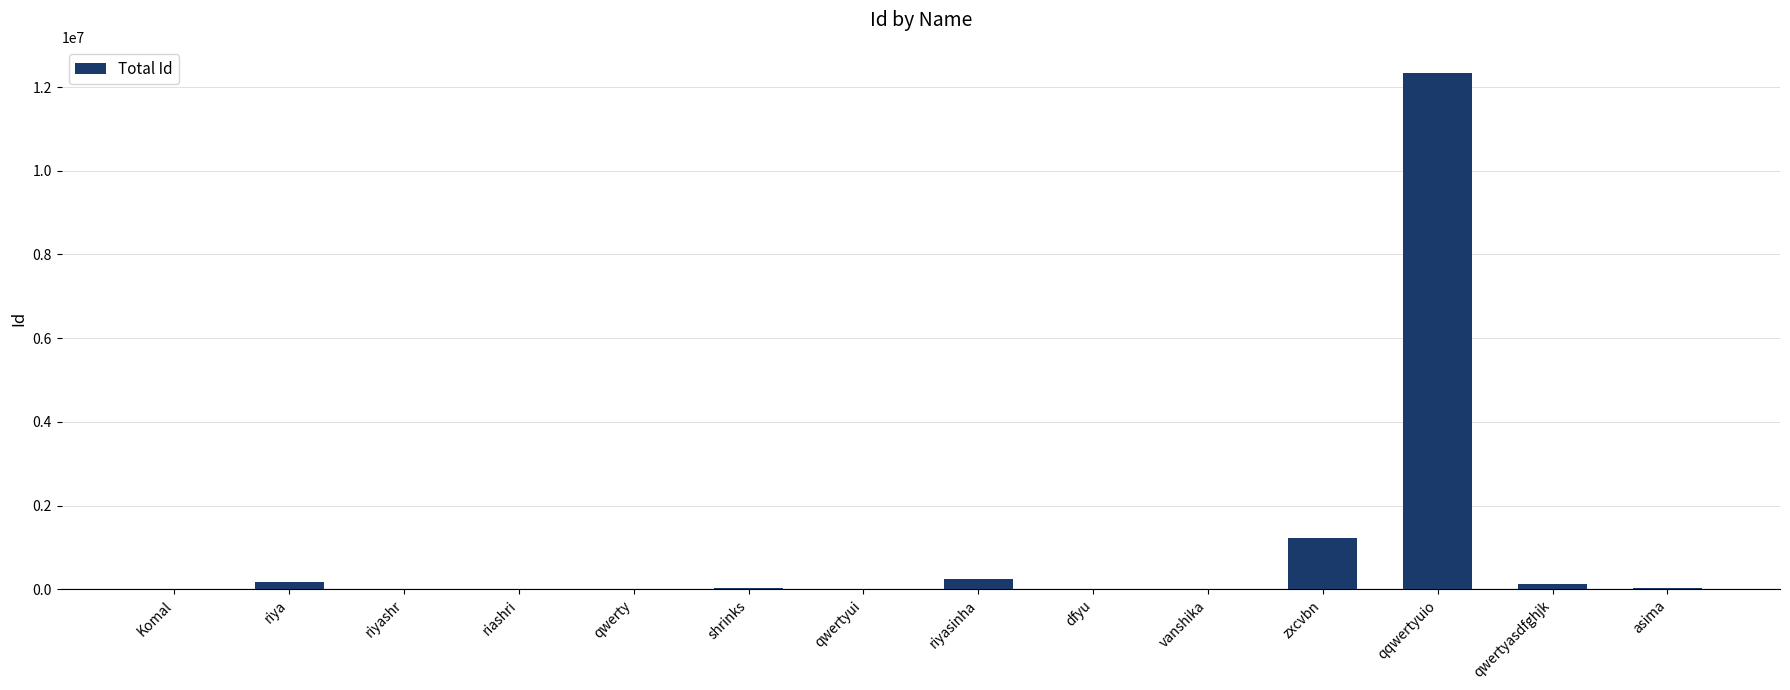

What is the maximum value shown in the chart?

12345678